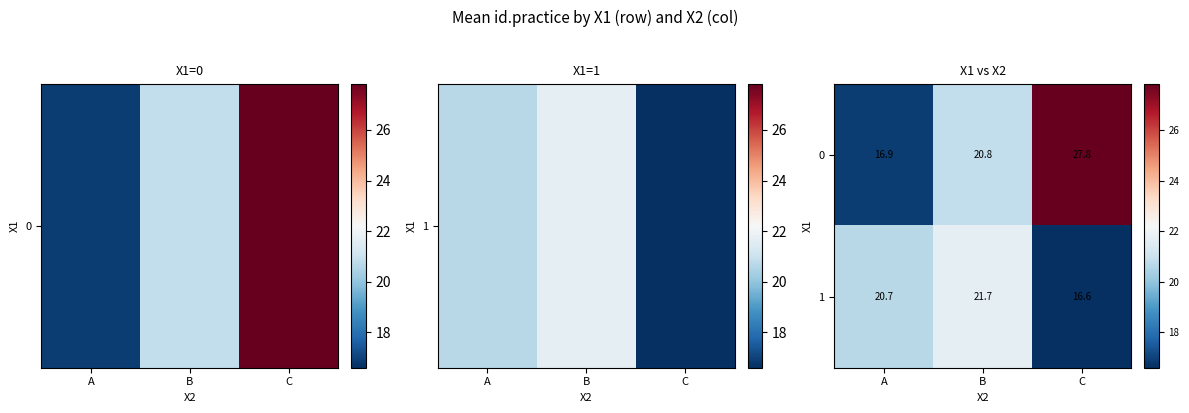

Rank the series at A from highest to lowest value.

1, 0